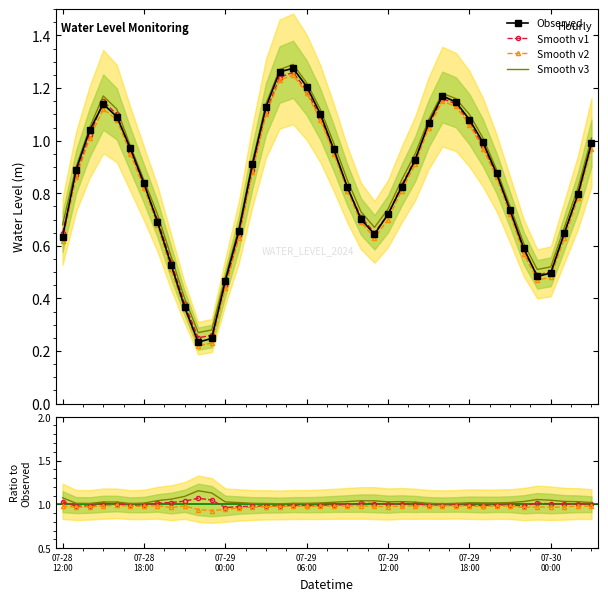

True or false: the data has more than 0 interior local peaks.

True